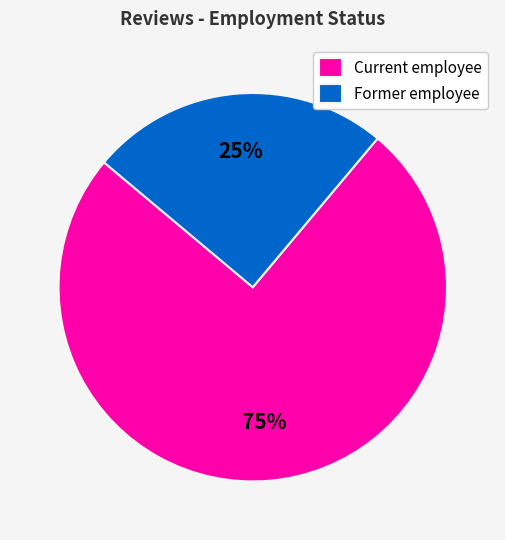

To the nearest percent, what is the difference between the largest and smallest slice percentages?

50%